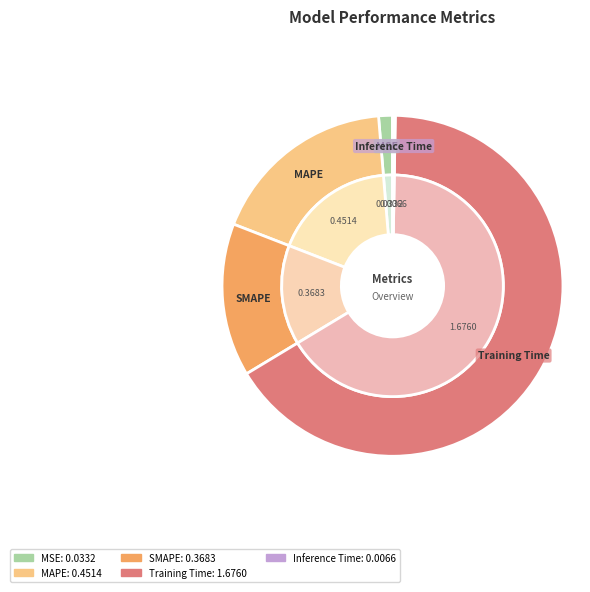

To the nearest percent, what percentage of the pie is Training Time?

66%